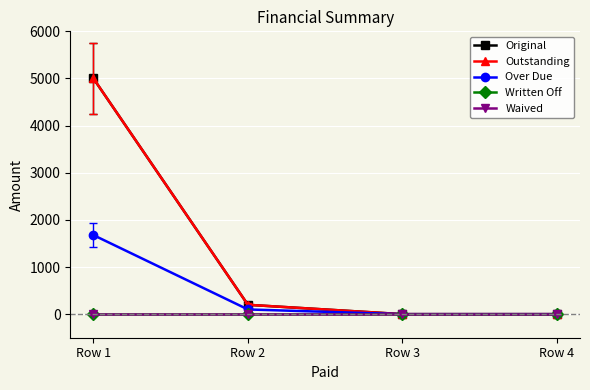

Which series changed the most between Row 3 and Row 4?

Original